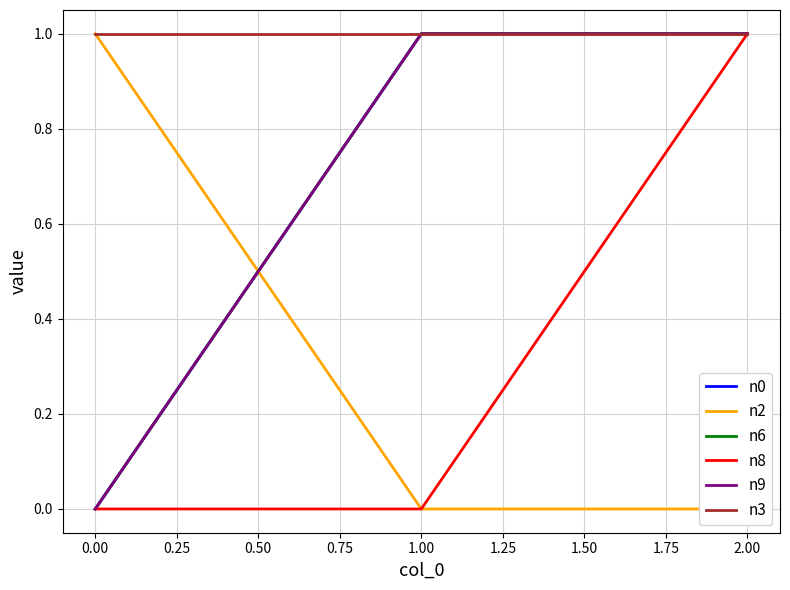

What is the average value of the n9 series?

1